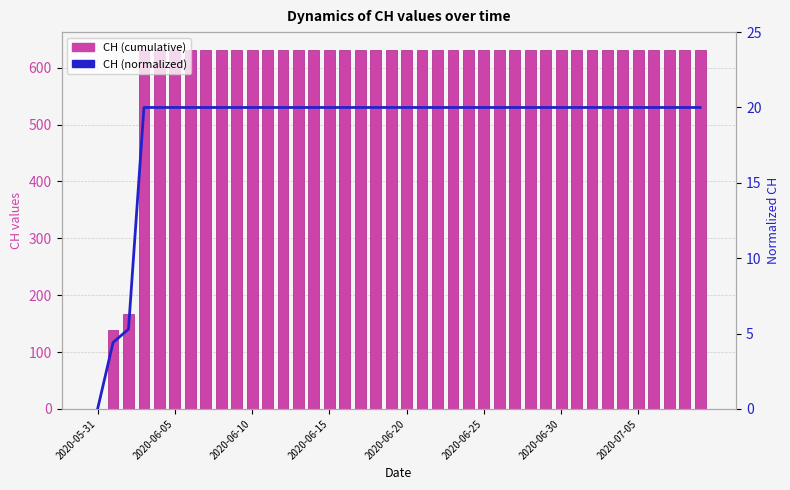

List the series in order of their peak value, highest first.

CH (cumulative), CH (normalized)